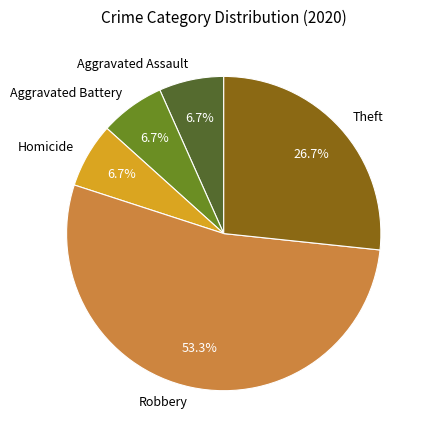

To the nearest percent, what is the average slice percentage?

20%